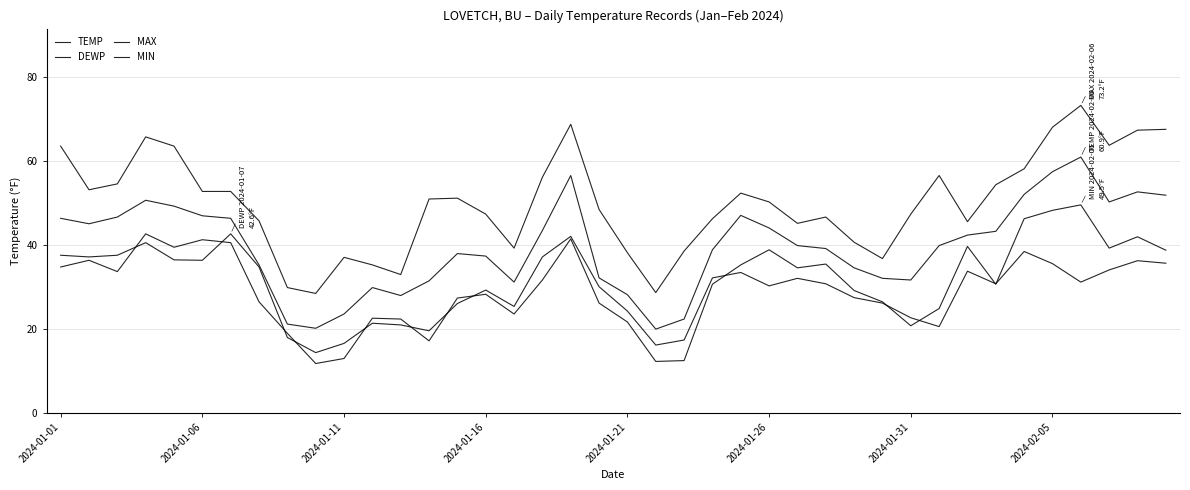

Which series has the largest total across all categories?

MAX